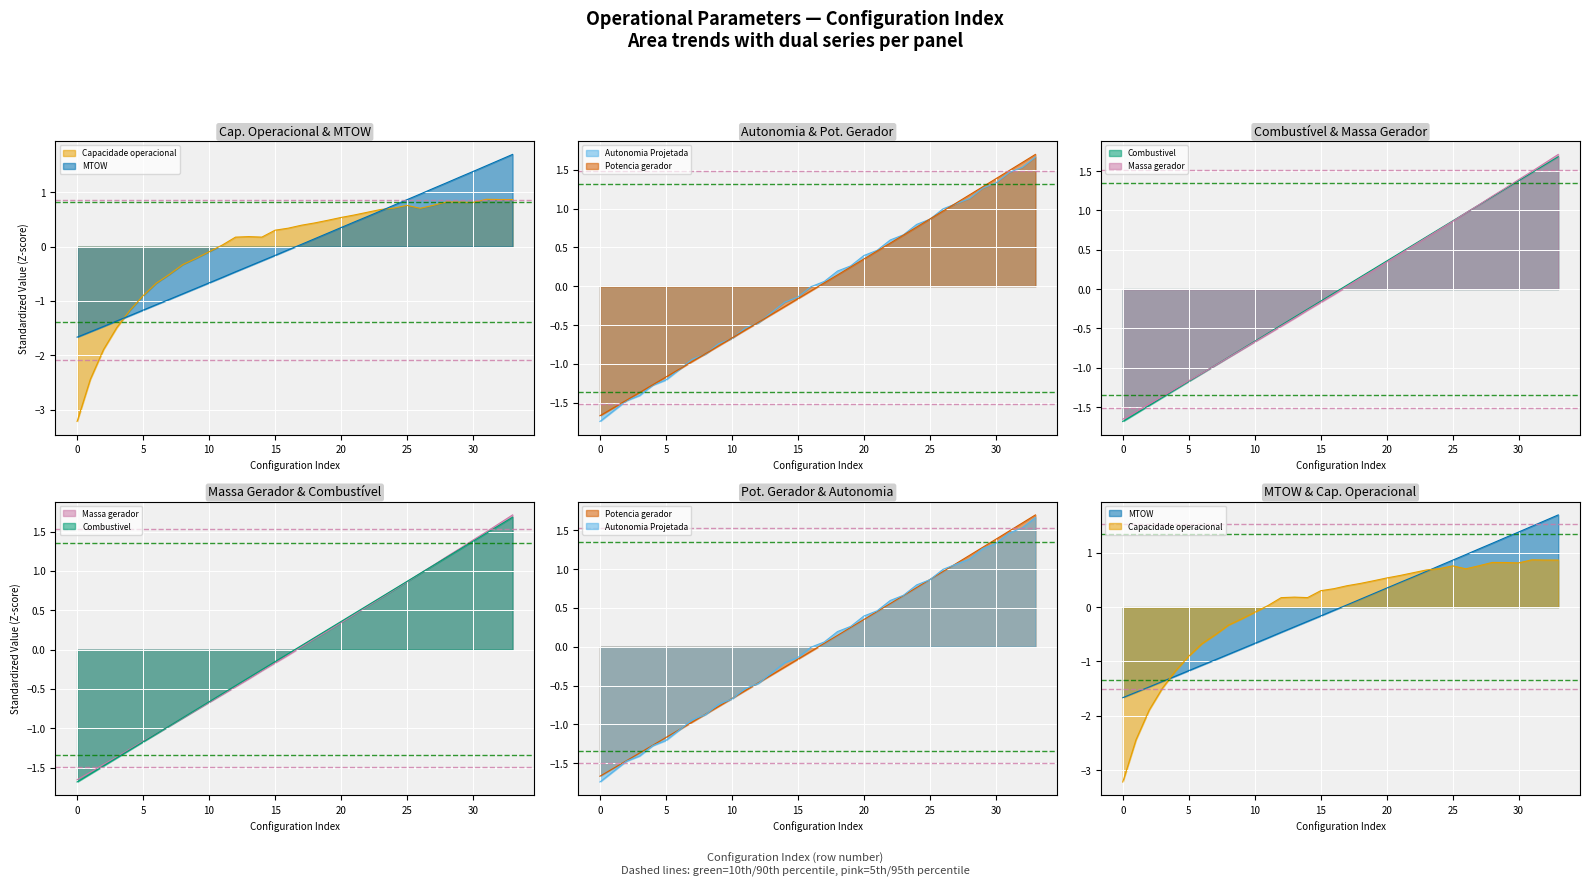

True or false: Massa gerador has more than 0 interior local peaks.

False